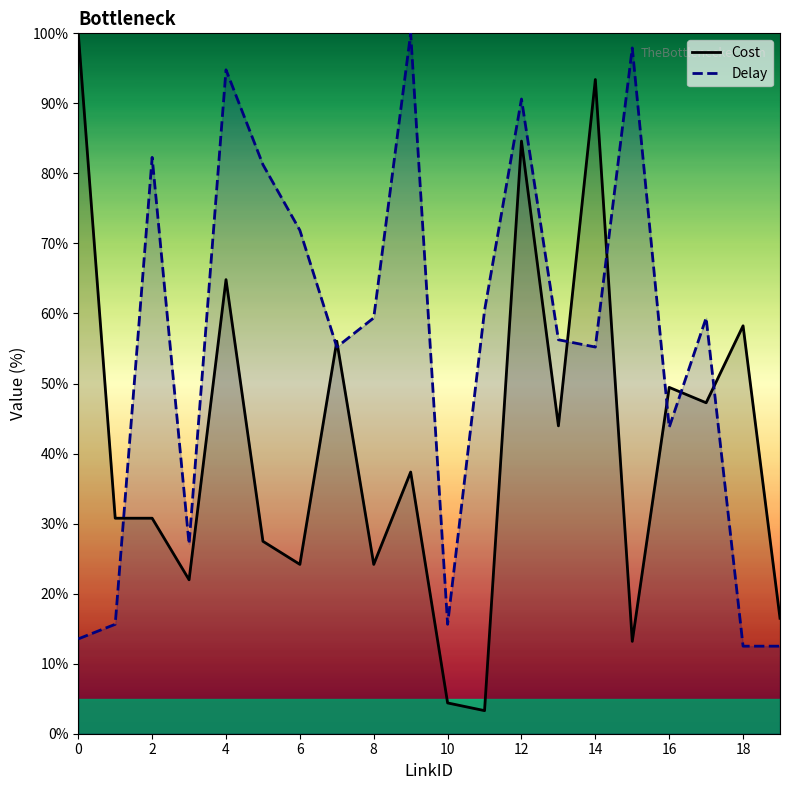

Reading right to left, transcribe all the data shown in this chart.

Cost: 16.5	58.2	47.3	49.5	13.2	93.4	44.0	84.6	3.3	4.4	37.4	24.2	56.0	24.2	27.5	64.8	22.0	30.8	30.8	100.0
Delay: 12.5	12.5	59.4	43.8	97.9	55.2	56.2	90.6	60.4	15.6	100.0	59.4	55.2	71.9	81.2	94.8	27.1	82.3	15.6	13.5